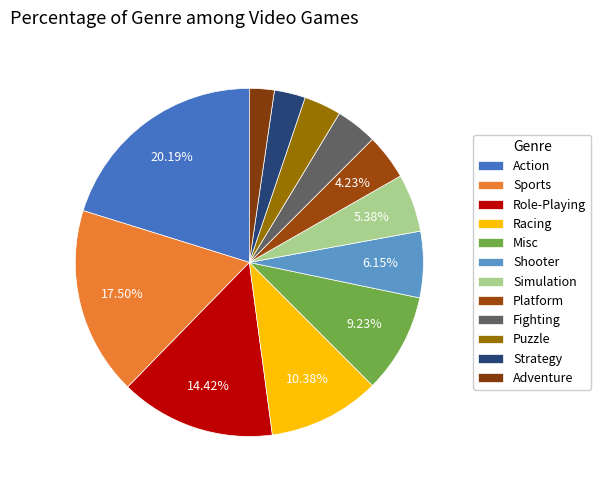

How many segments does this pie chart have?

12